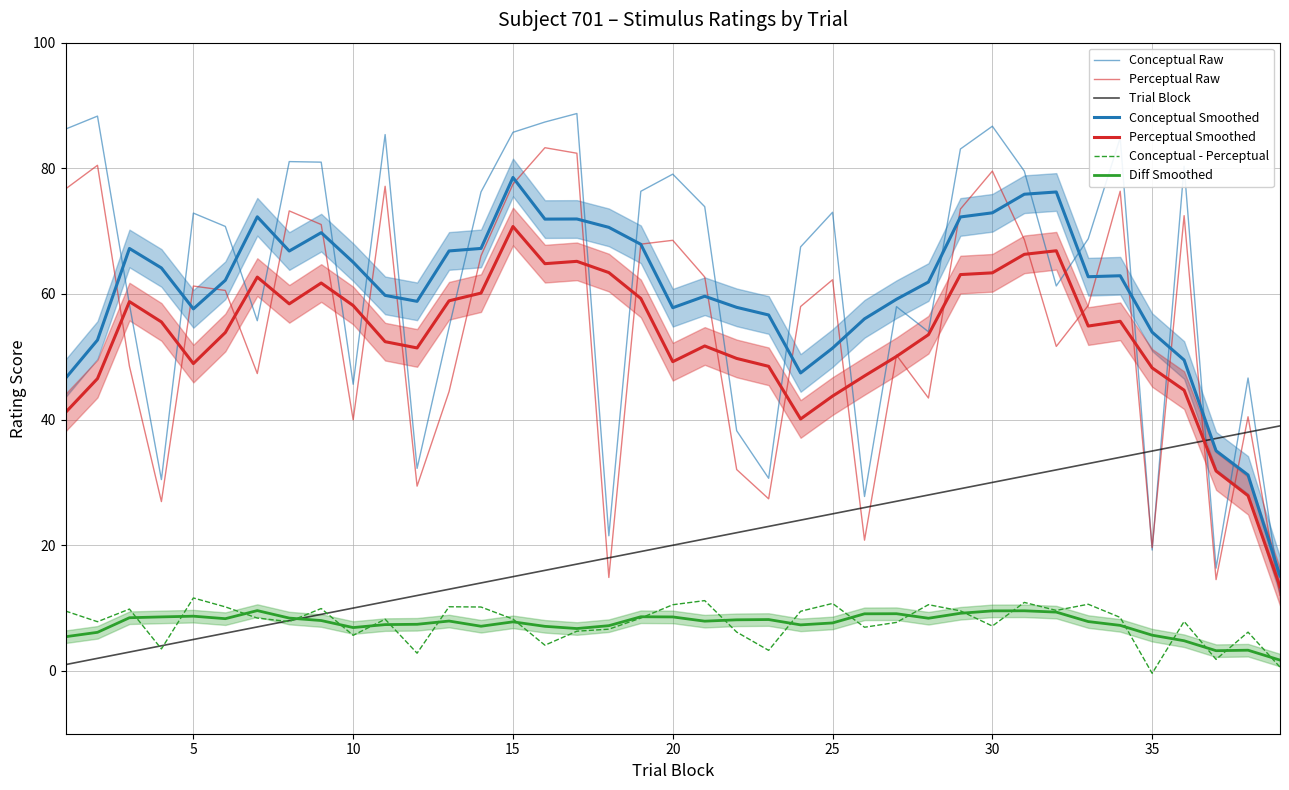

At which label does conceptual first exceed 70?

1